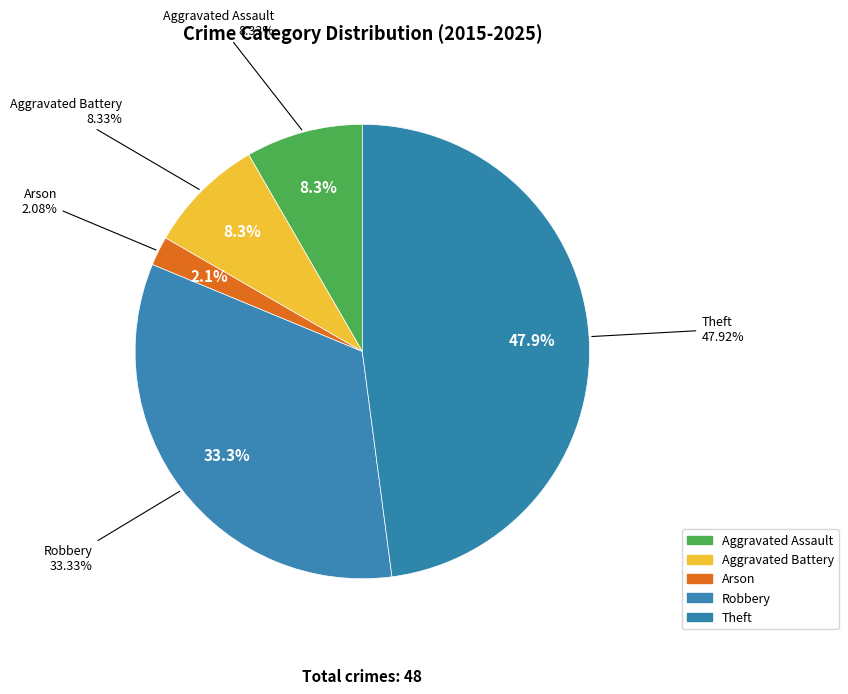

To the nearest percent, what is the difference between the Aggravated Assault and Robbery slice percentages?

25%